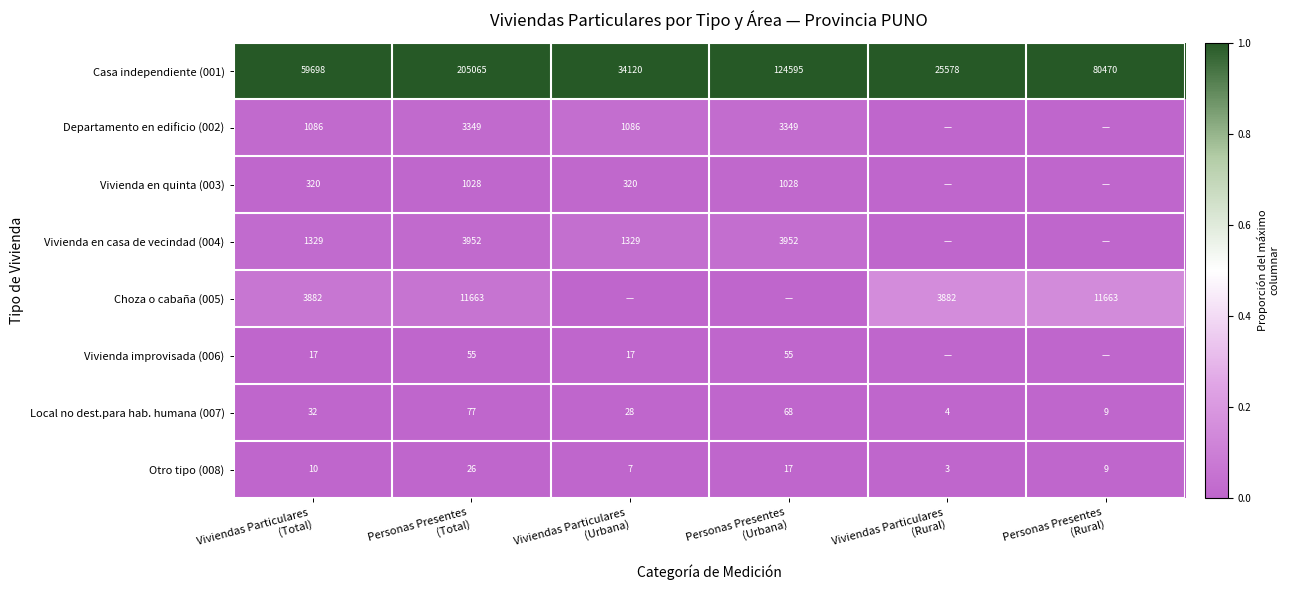

What is the minimum value for Casa independiente (001)?

25578